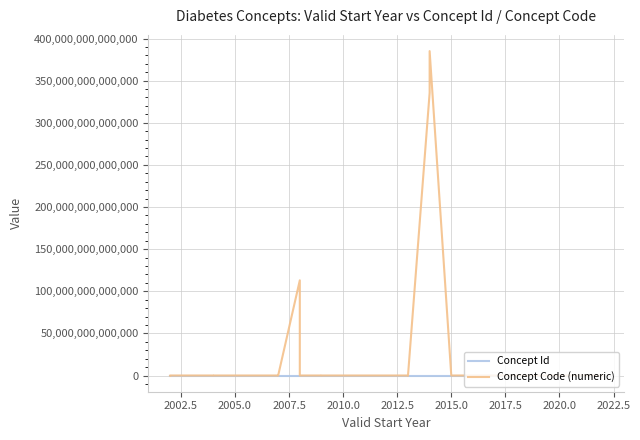

Does the chart have visible grid lines?

Yes